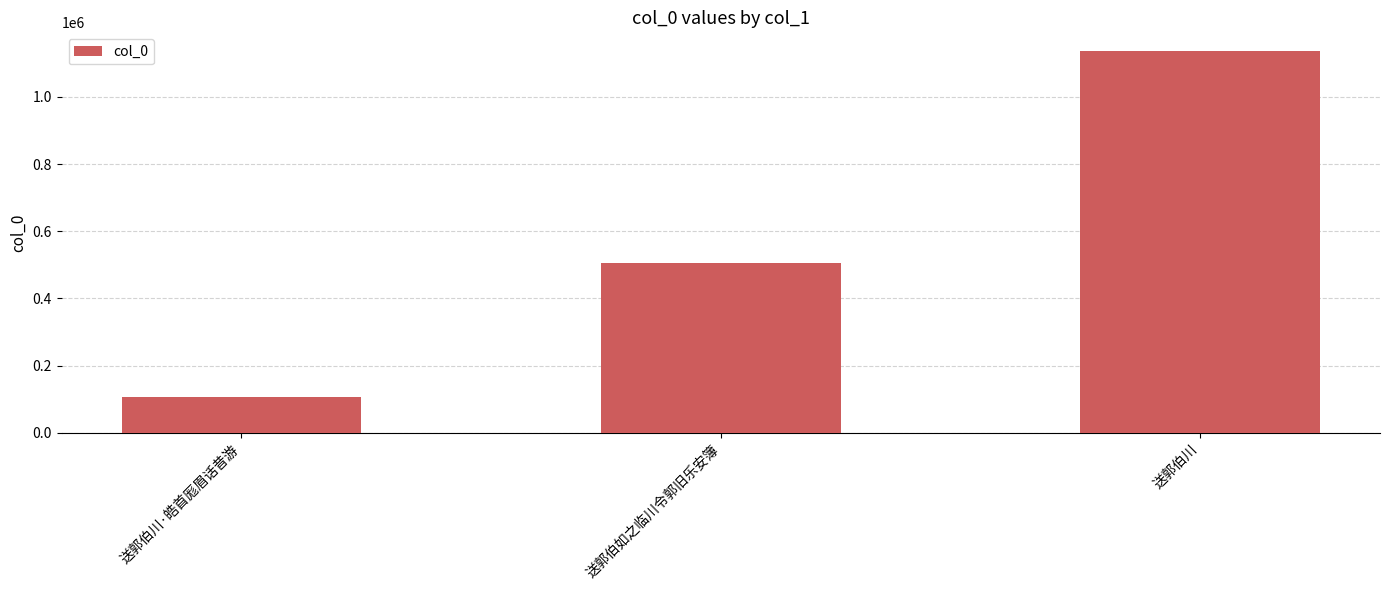

Does the chart contain any negative values?

No